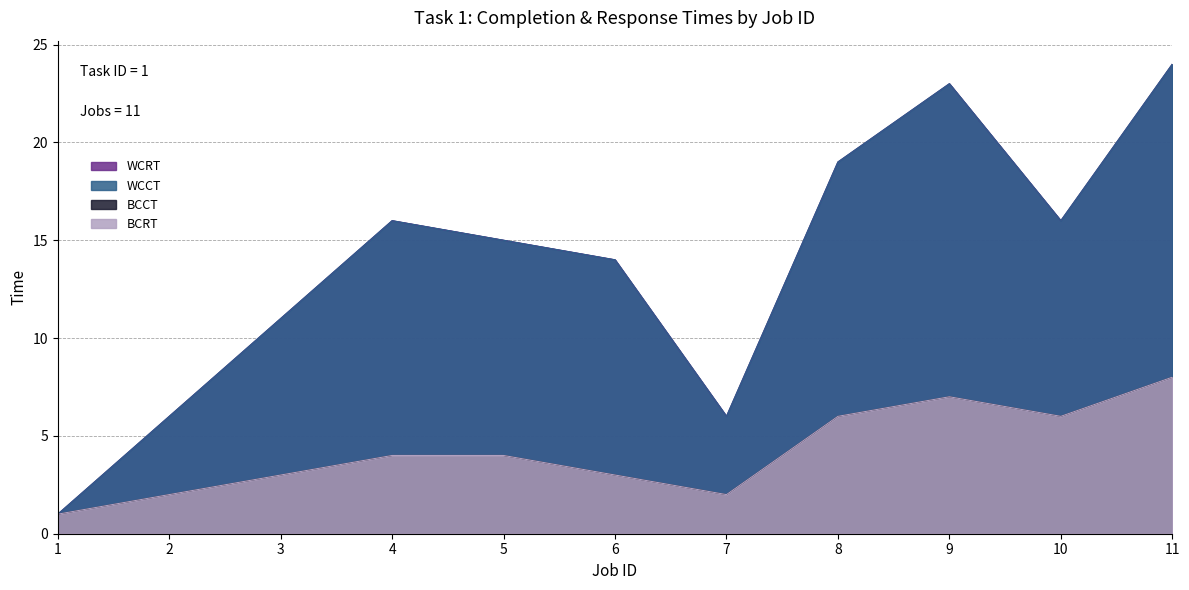

Rank the series by their maximum value, from lowest to highest.

BCCT, BCRT, WCRT, WCCT